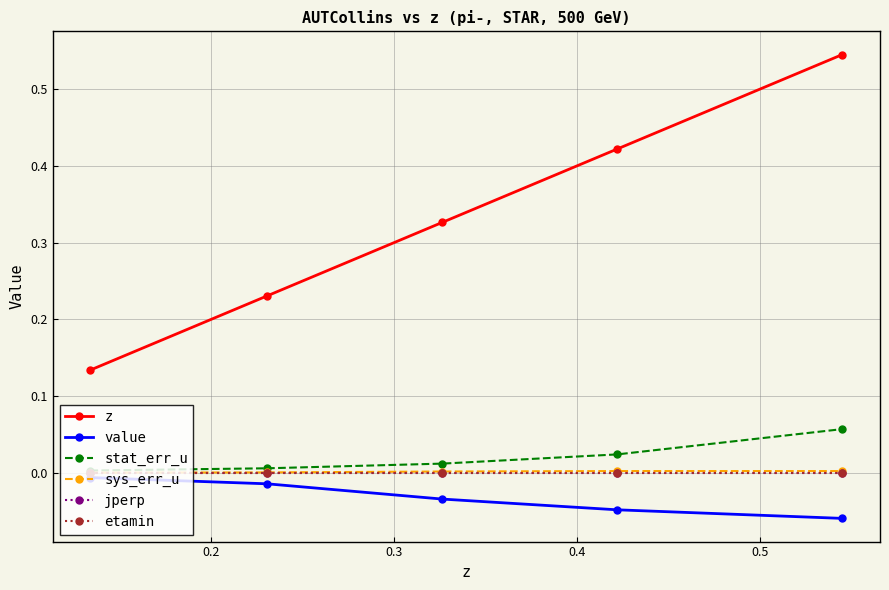

What is the maximum value shown in the chart?

0.5